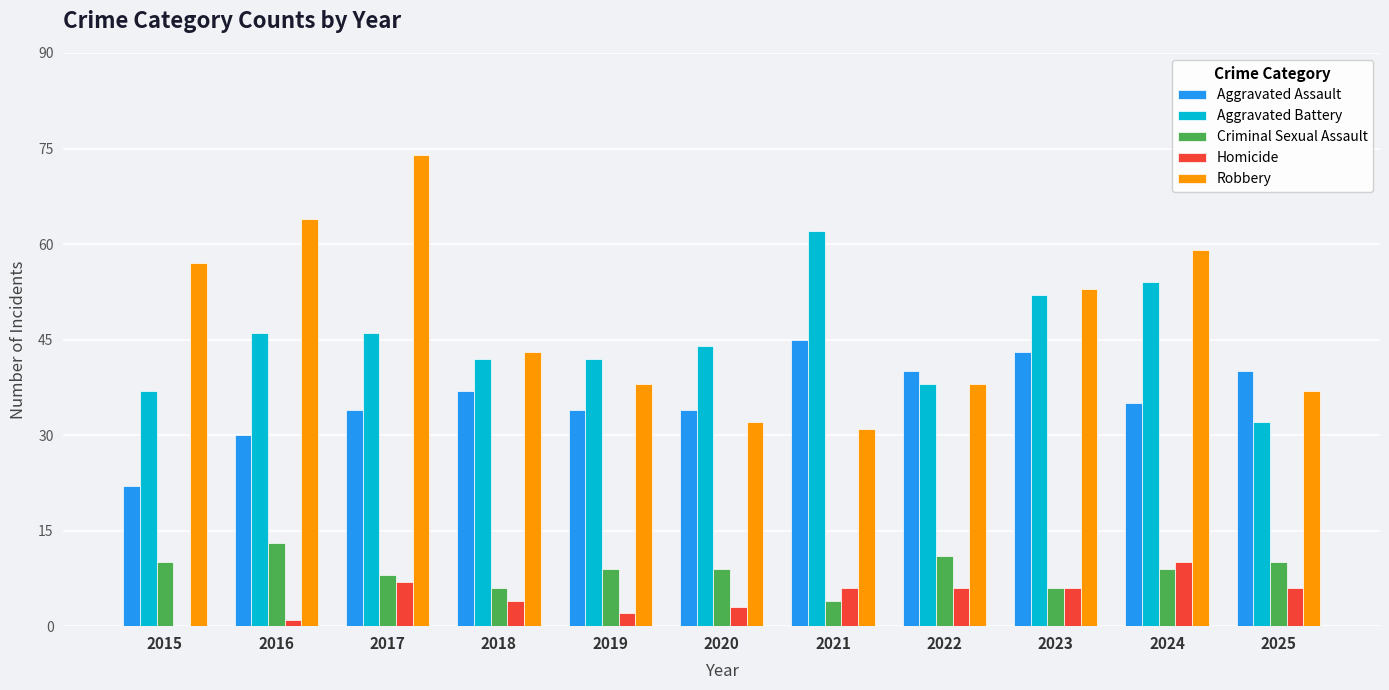

Is the value of Criminal Sexual Assault at 2021 greater than the value of Homicide at 2023?

No